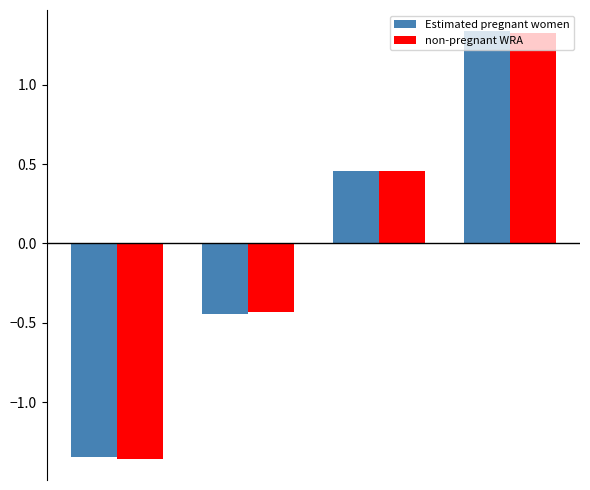

What is the difference between the second highest and minimum values in the non-pregnant WRA series?

1.8